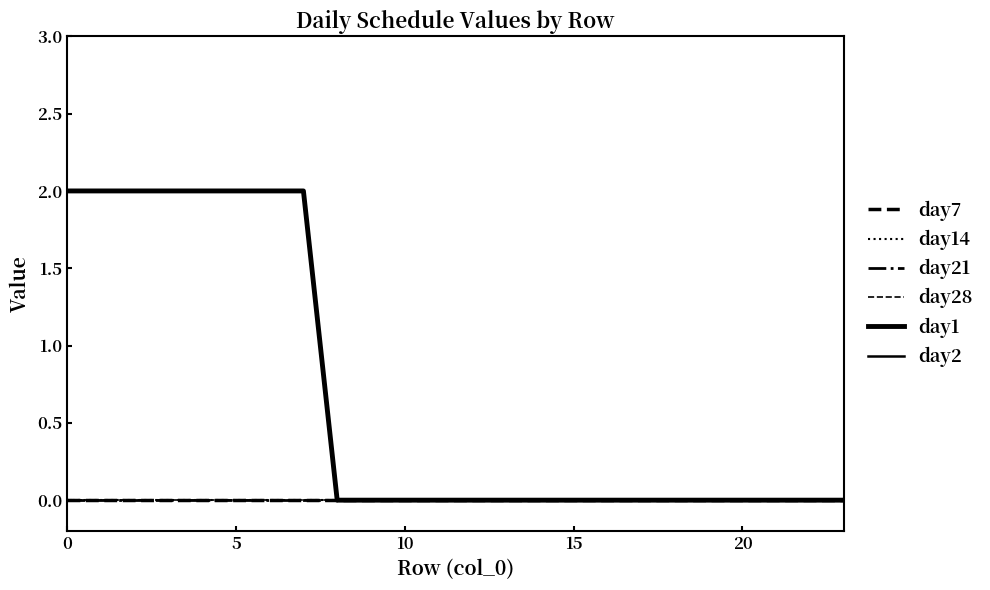

What is the difference between the second highest and minimum values in the day2 series?

2